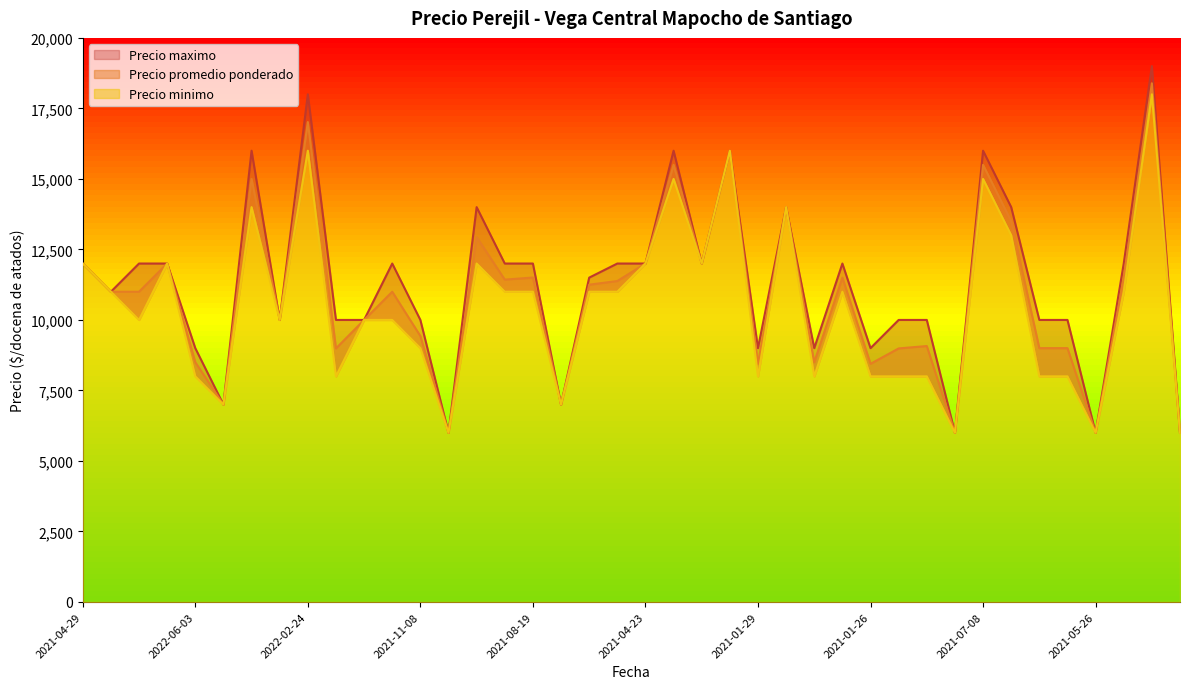

True or false: Precio maximo and Precio minimo intersect in this chart.

False